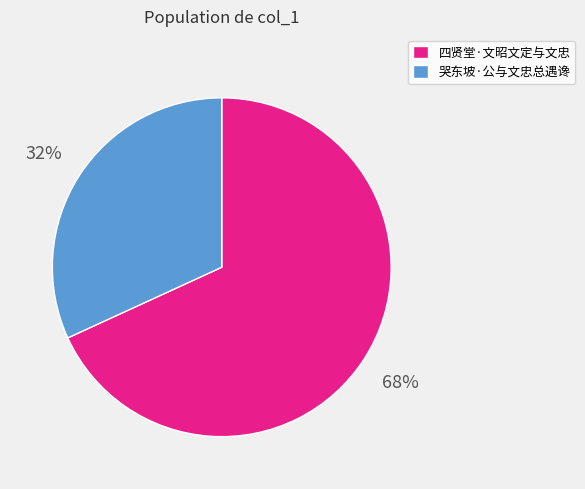

Which has a higher value, 哭东坡·公与文忠总遇谗 or 四贤堂·文昭文定与文忠?

四贤堂·文昭文定与文忠